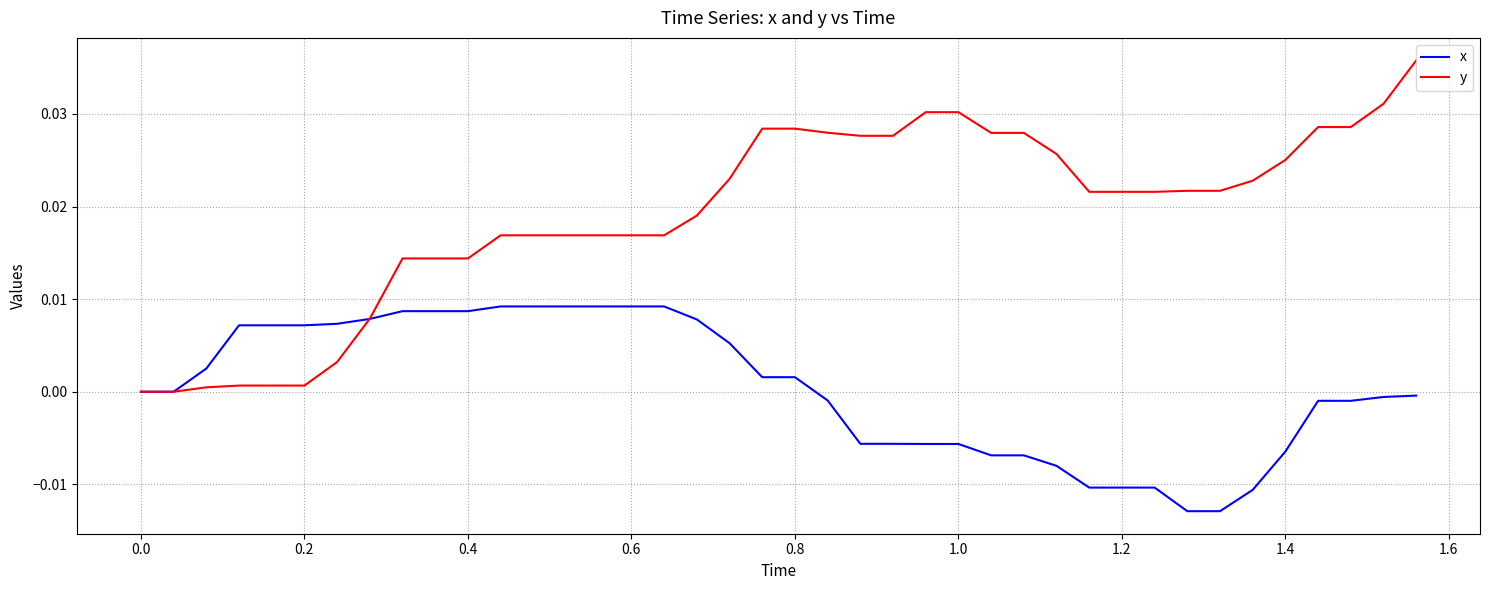

List the series in order of their peak value, highest first.

y, x